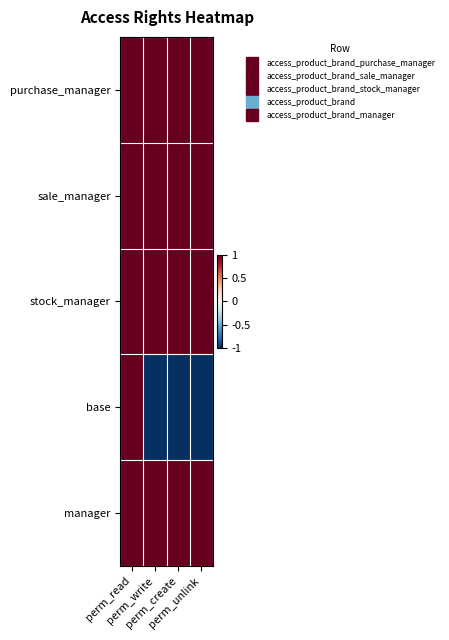

What is the difference between the highest and lowest values at perm_create?

2